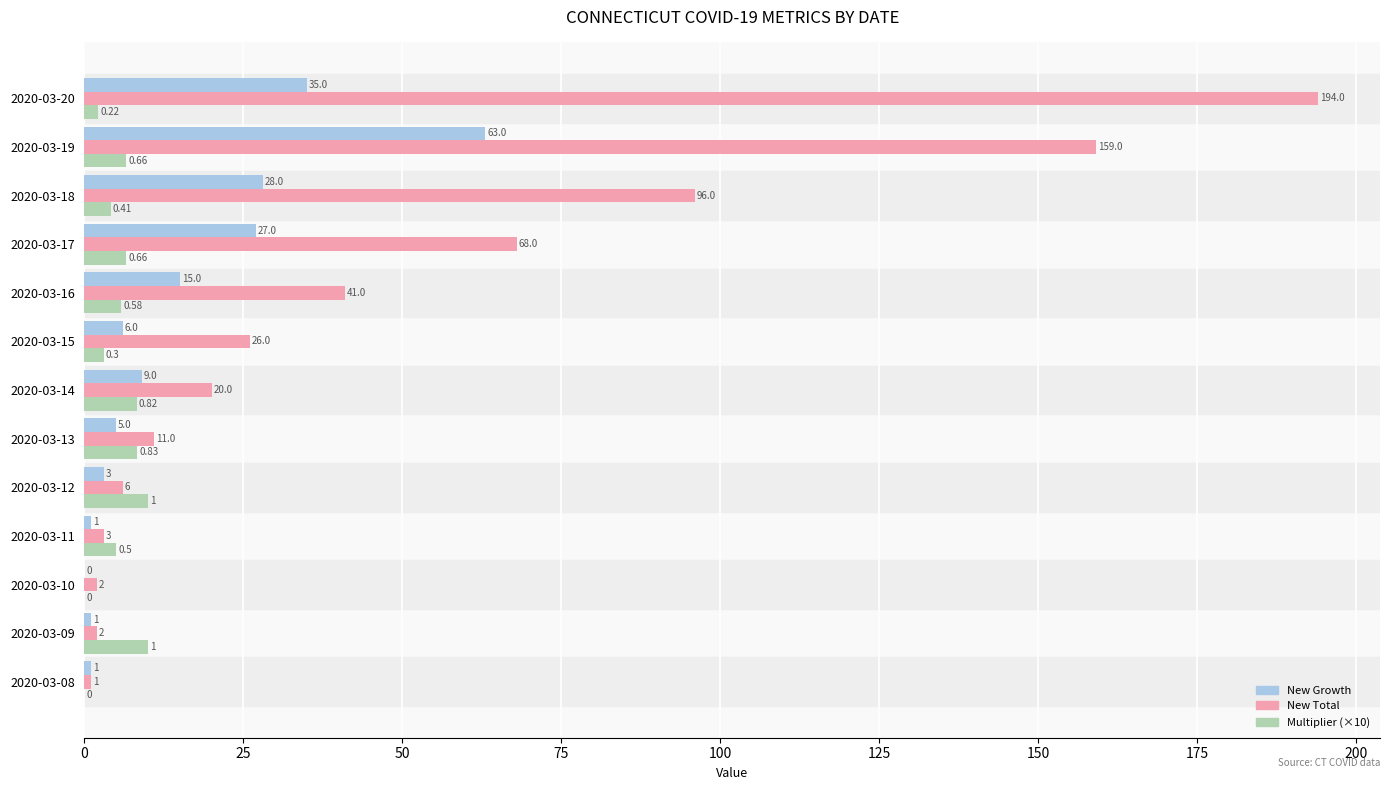

What is the sum of all New Total values?

629.0